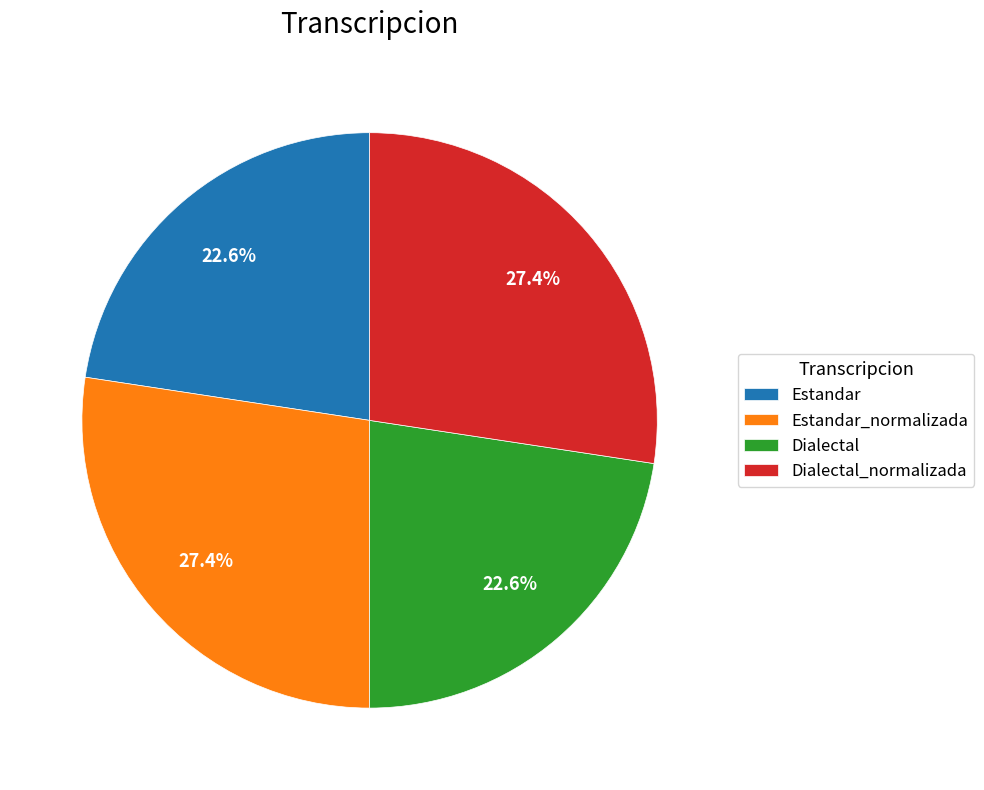

Is Estandar_normalizada the majority of the pie?

No